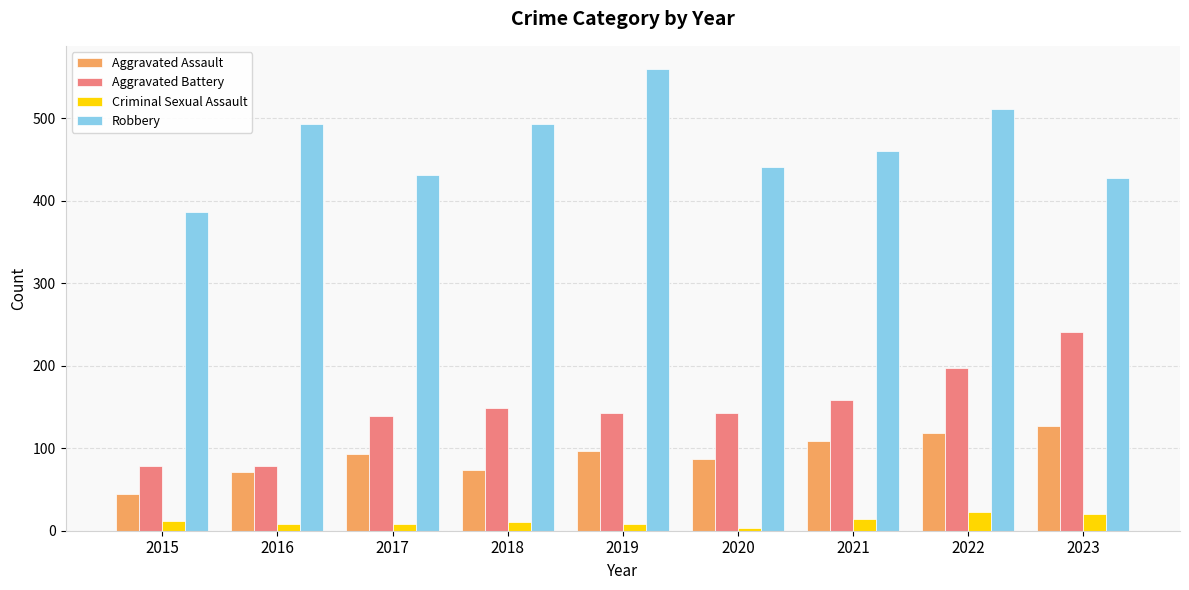

Is it true that Criminal Sexual Assault equals 3 at 2020?

True